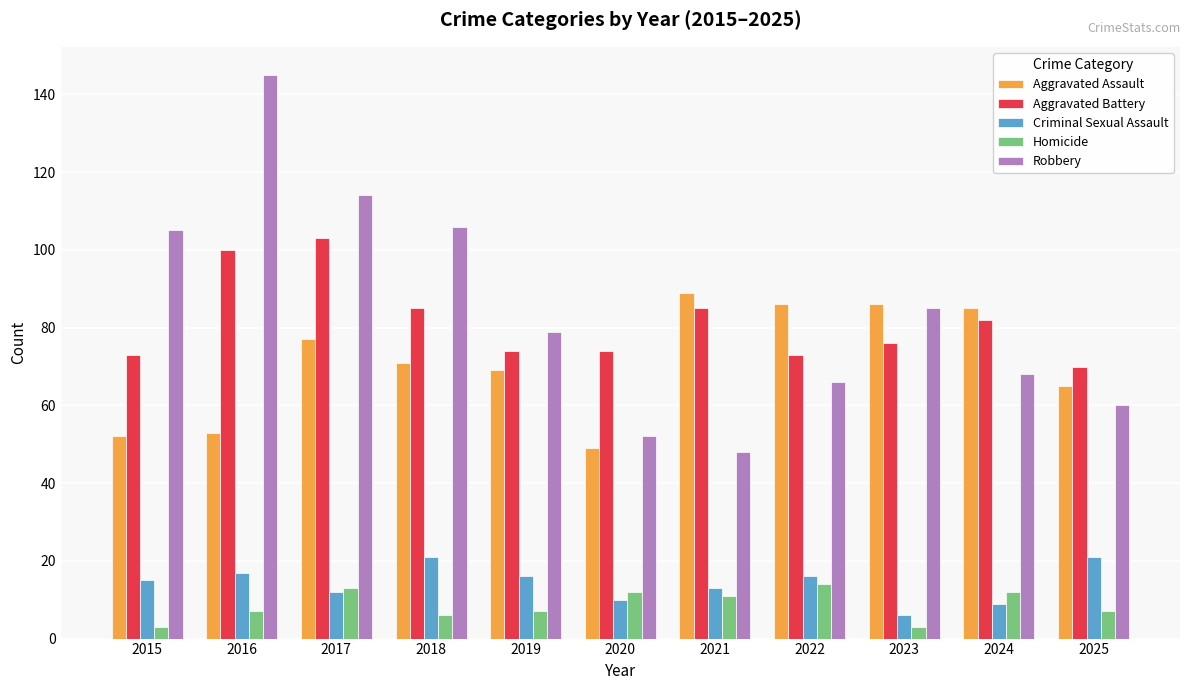

What is the sum of all Aggravated Battery values?

895